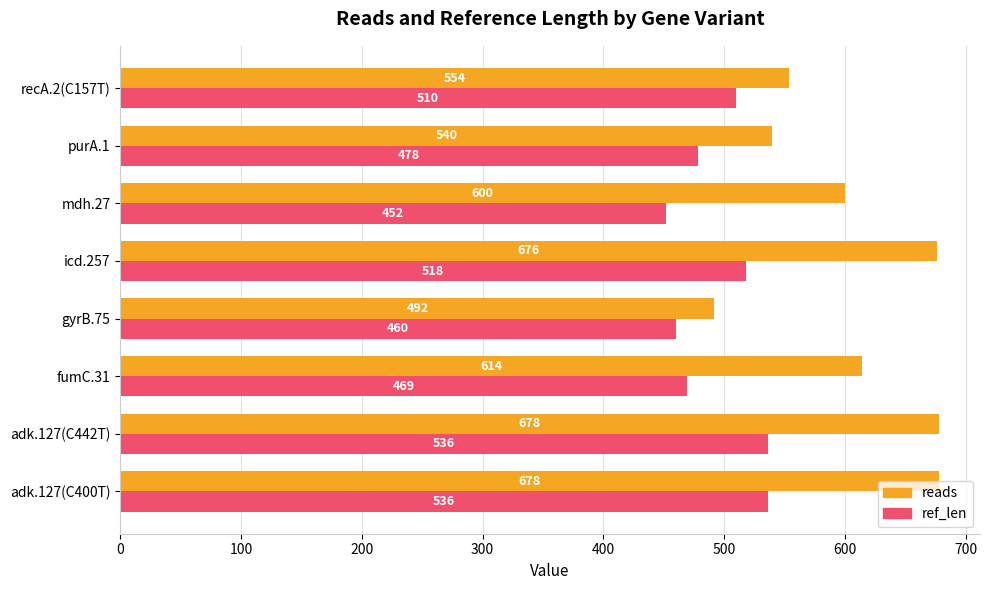

What is the sum of all ref_len values?

3959